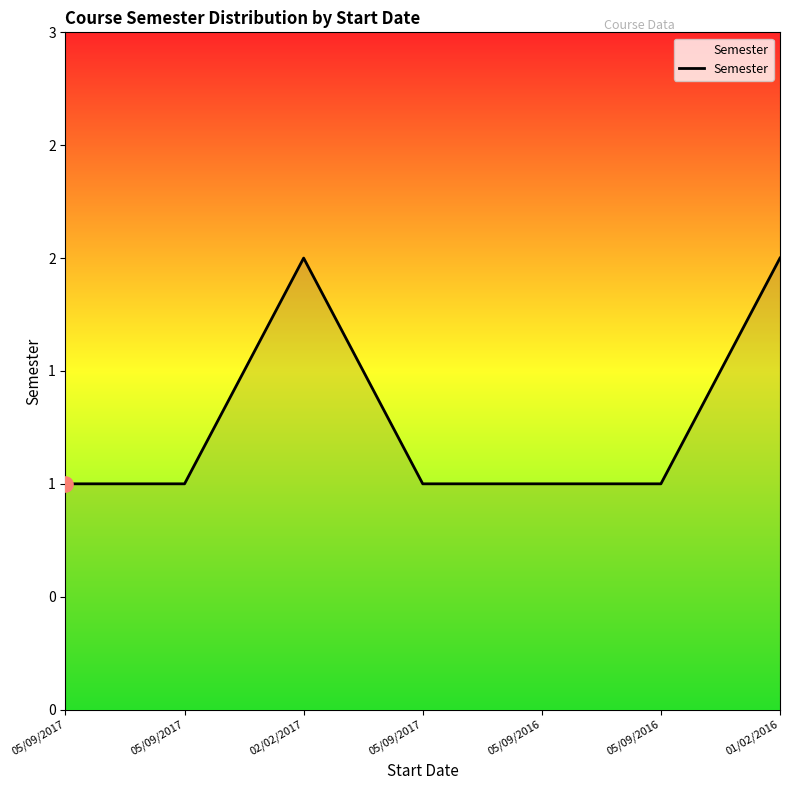

Which has a higher value, 05/09/2016 or 01/02/2016?

01/02/2016